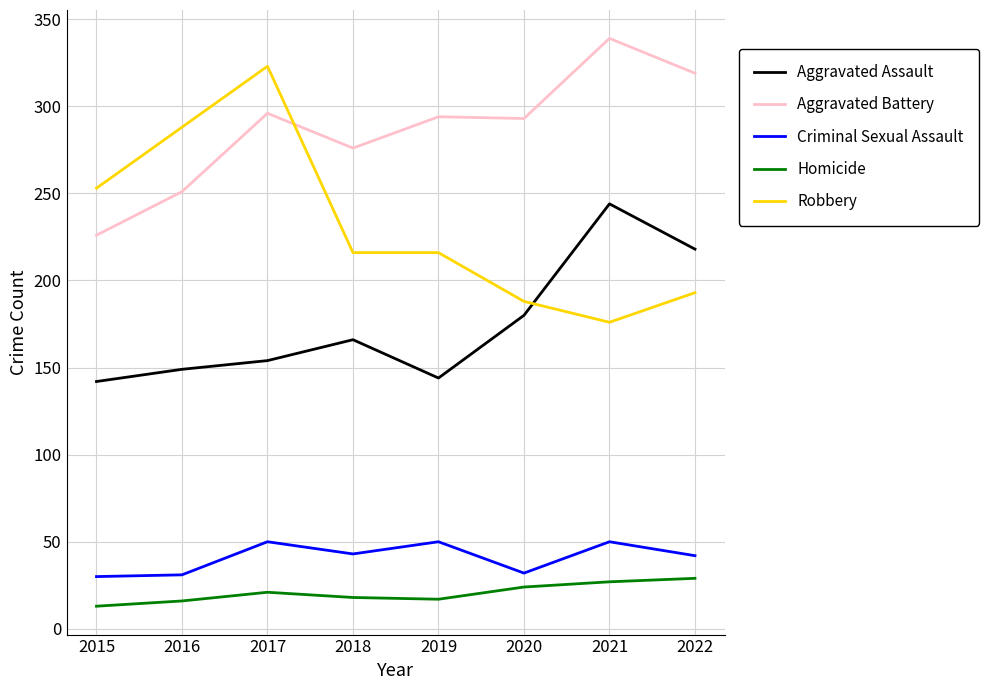

The value of Aggravated Assault at 2016 is 149. True or false?

True